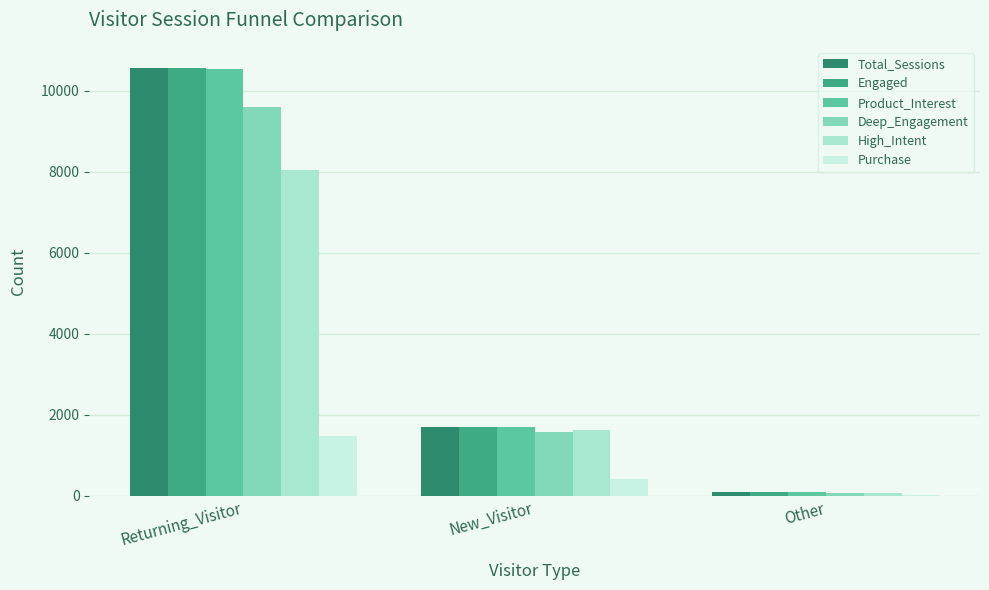

What position from the right is New_Visitor?

2